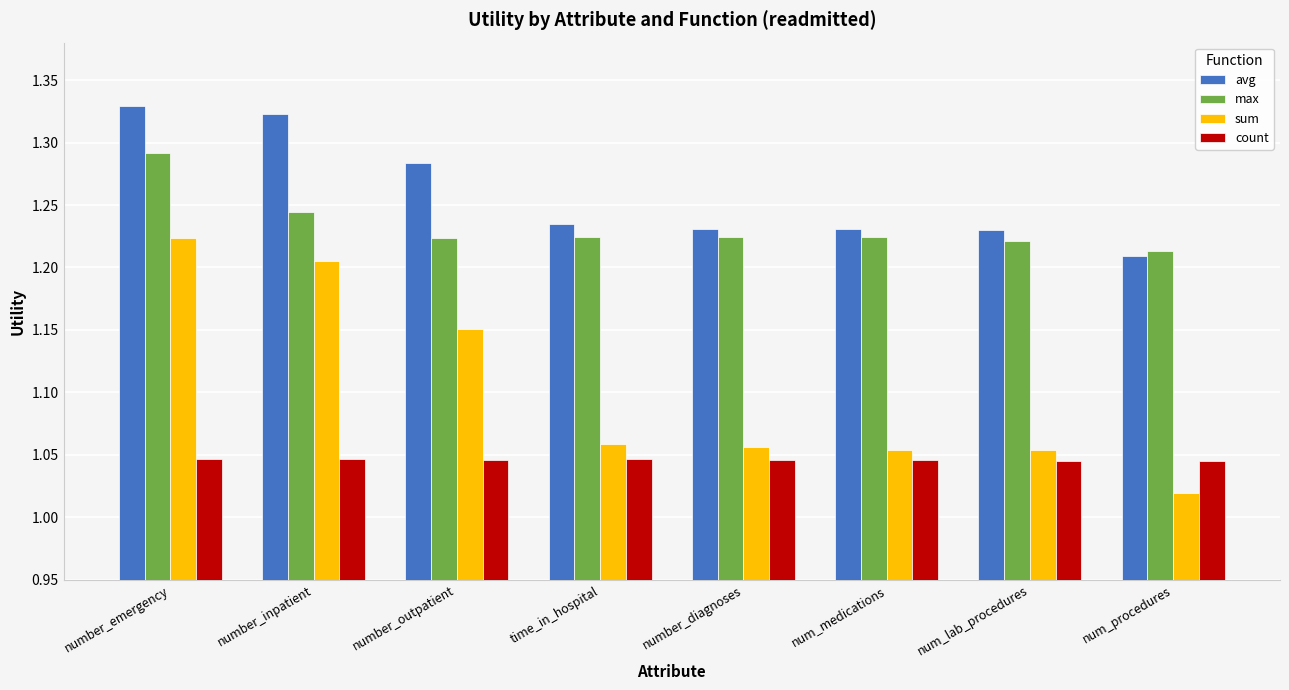

What is the sum of the count values at number_diagnoses and num_lab_procedures?

2.1